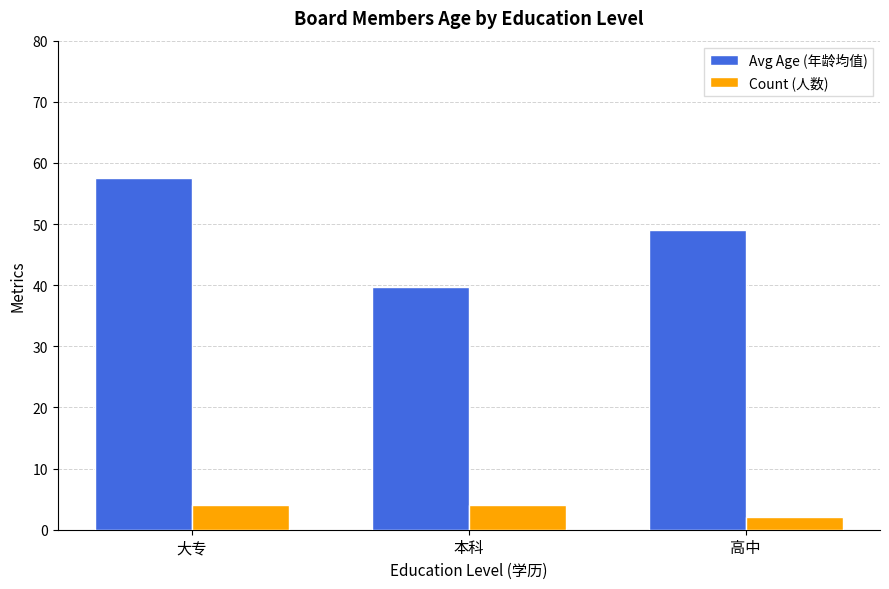

Reading right to left, extract all data points from this chart.

Avg Age (年龄均值): 49.0	39.8	57.5
Count (人数): 2.0	4.0	4.0